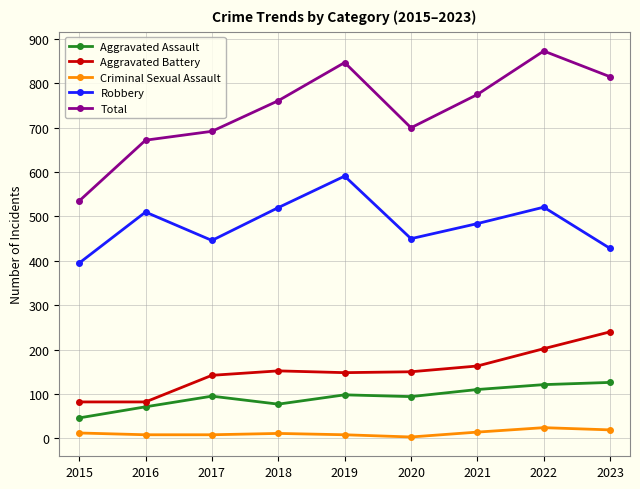

What is the approximate value of Aggravated Battery at 2020?

150